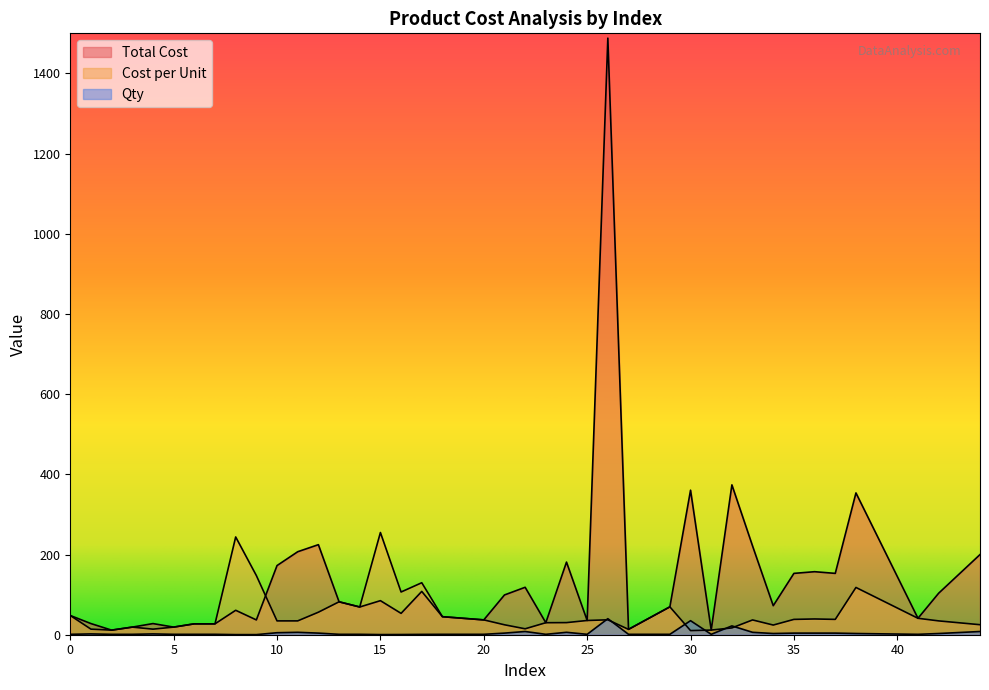

Which category has the highest value across all series?

26